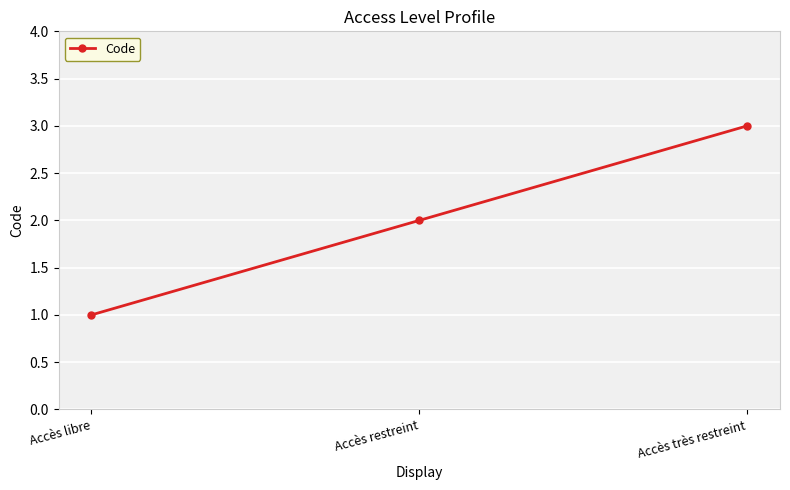

Between Accès très restreint and Accès libre, which is larger?

Accès très restreint